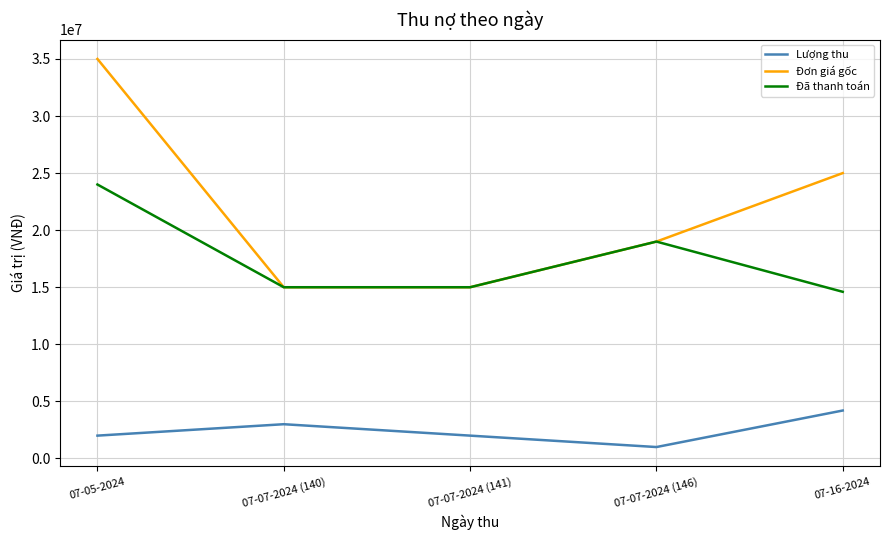

Which label corresponds to the largest value in the chart?

07-05-2024